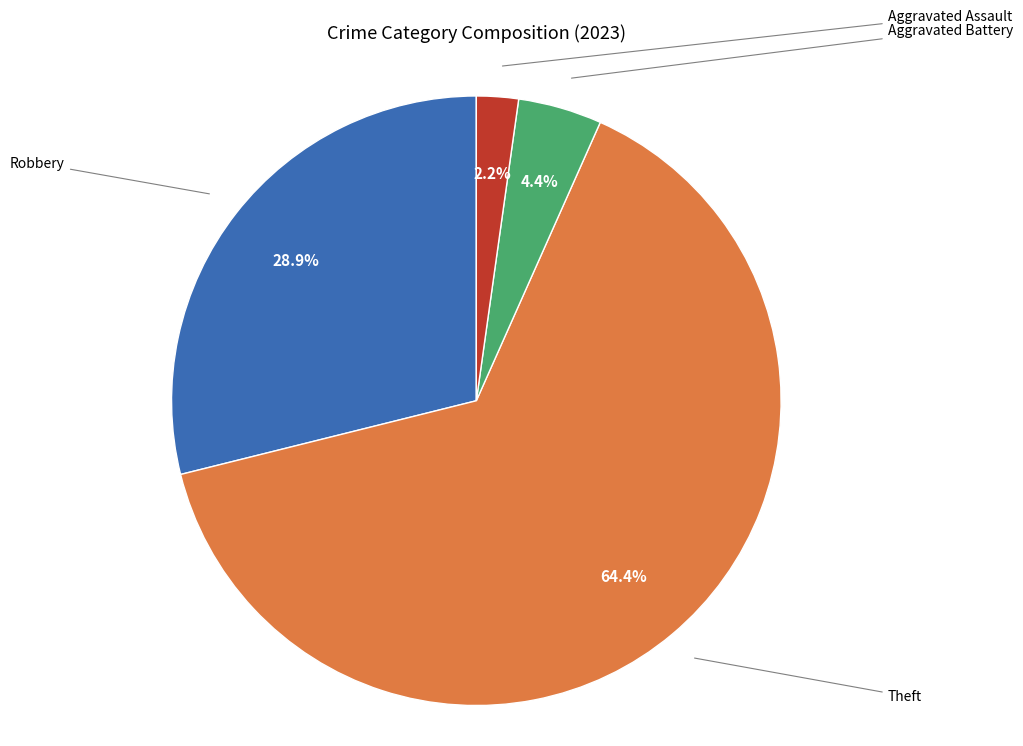

Is there any slice that represents more than half of the pie?

Yes